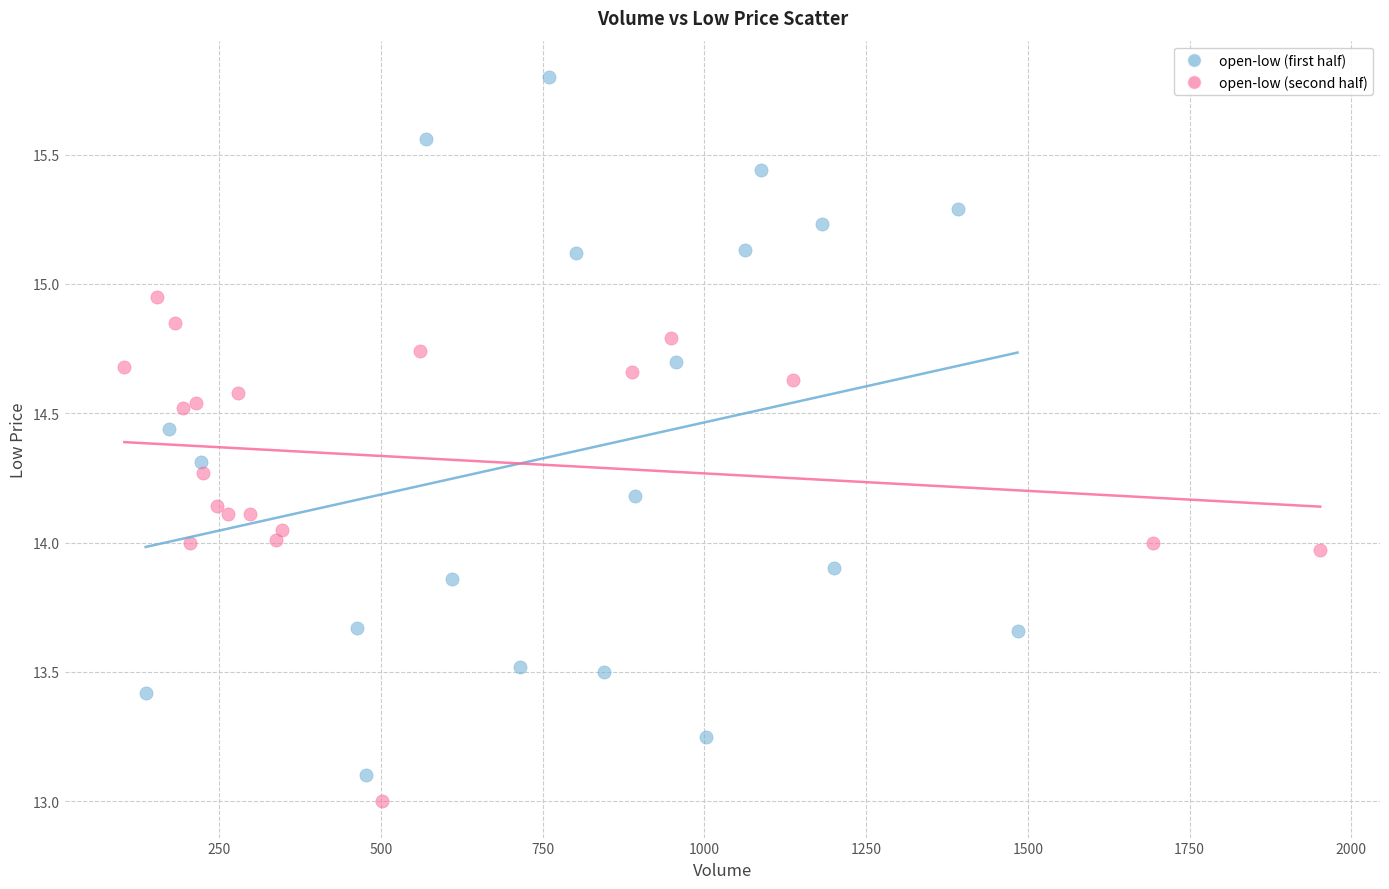

Which series reaches the minimum Y coordinate?

open-low (second half)